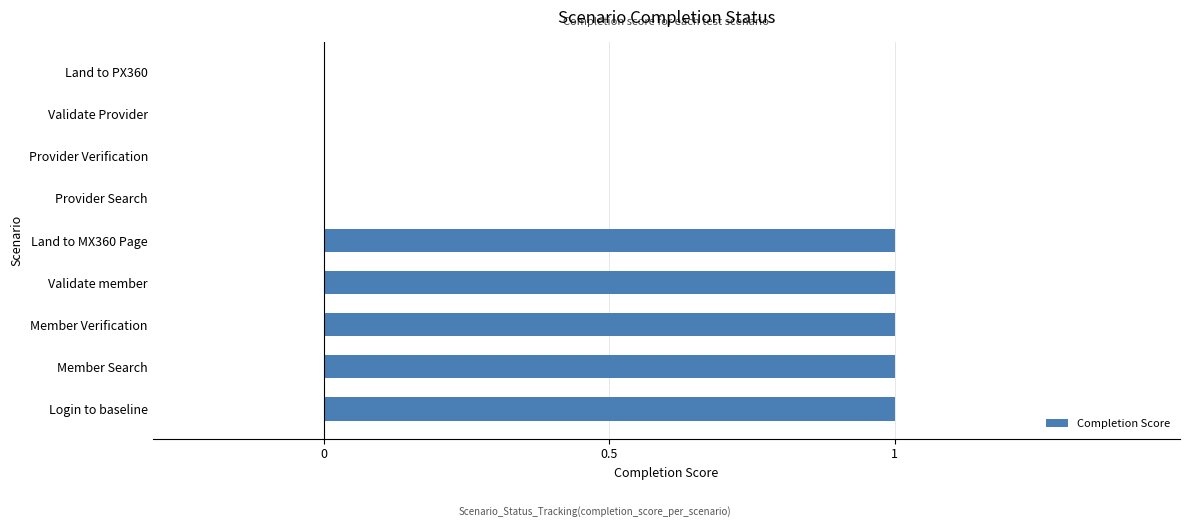

The value at Login to baseline is 0. True or false?

False